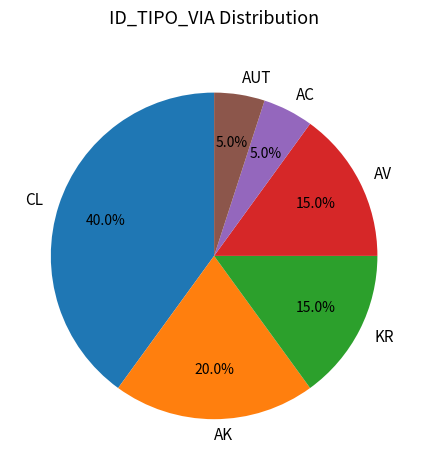

To the nearest percent, what is the average slice percentage?

17%